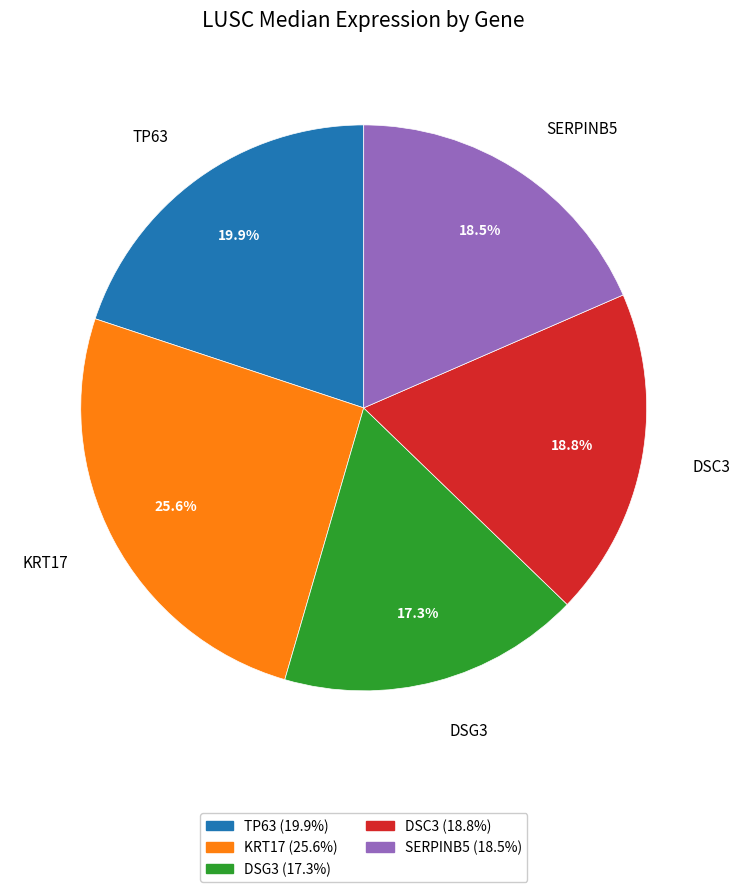

Is the sum of DSC3 and KRT17 greater than half?

No